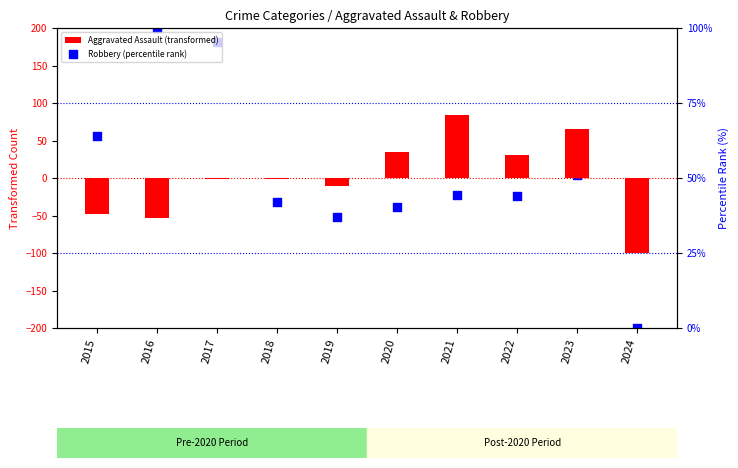

What is the total value across all series at 2020?

74.6